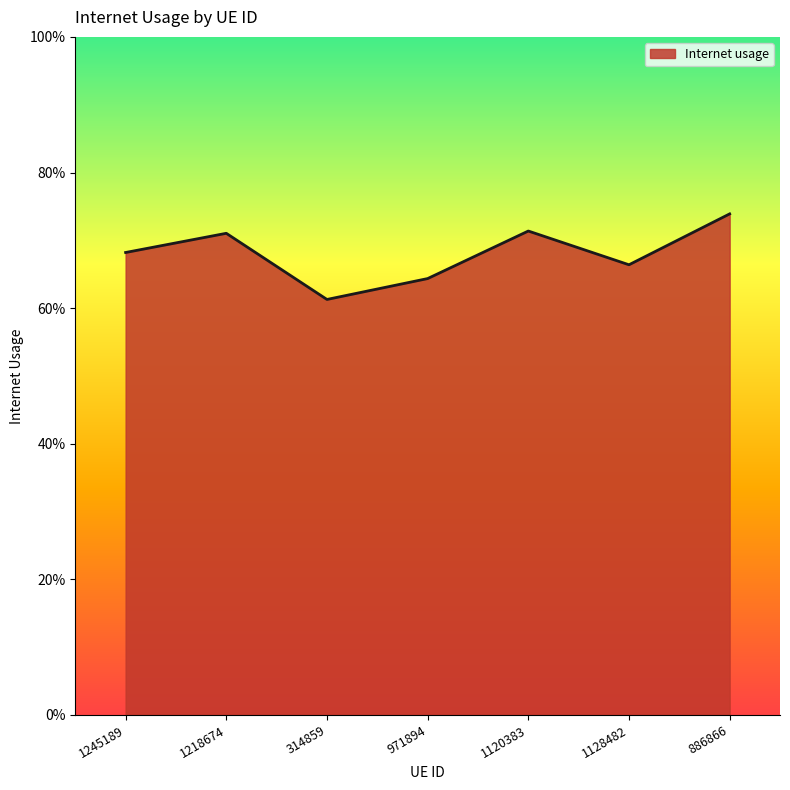

What is the minimum value shown in the chart?

0.6